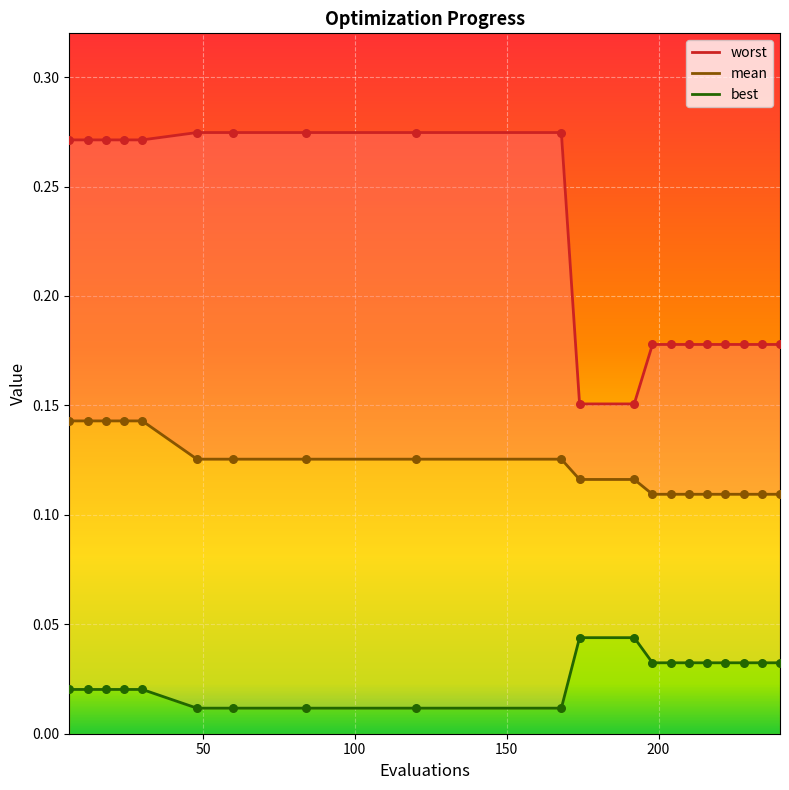

Which series has the widest spread of Y values?

worst